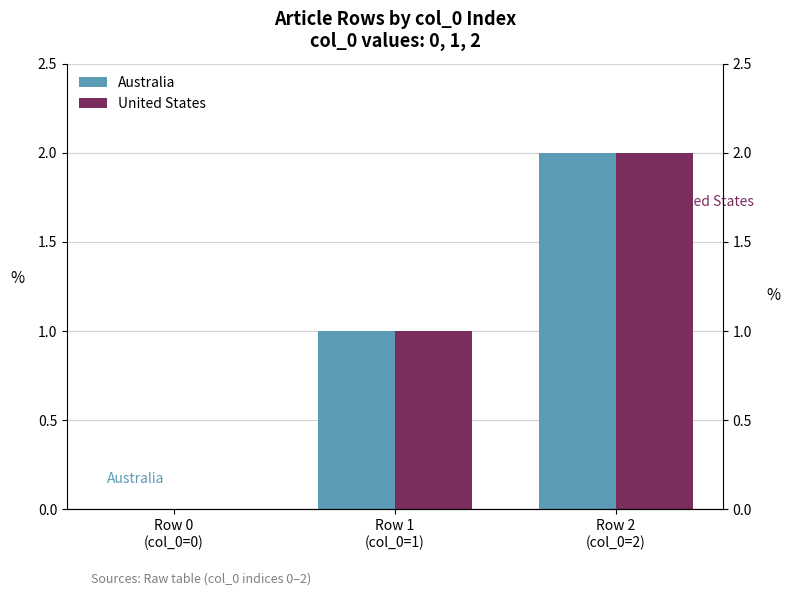

What are all the series names shown in the legend?

Australia, United States